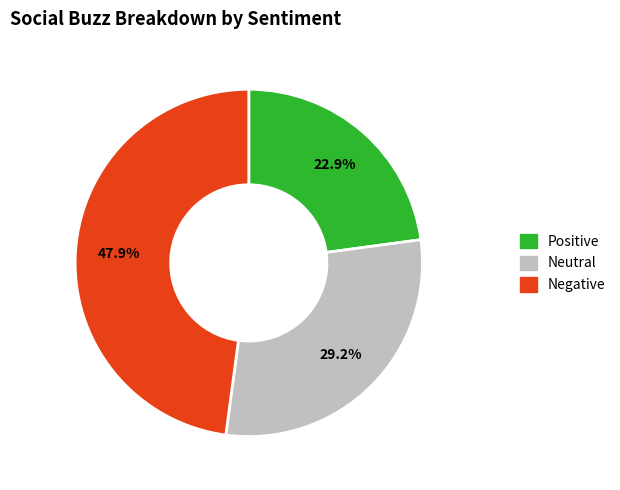

Is there any slice that represents more than half of the pie?

No